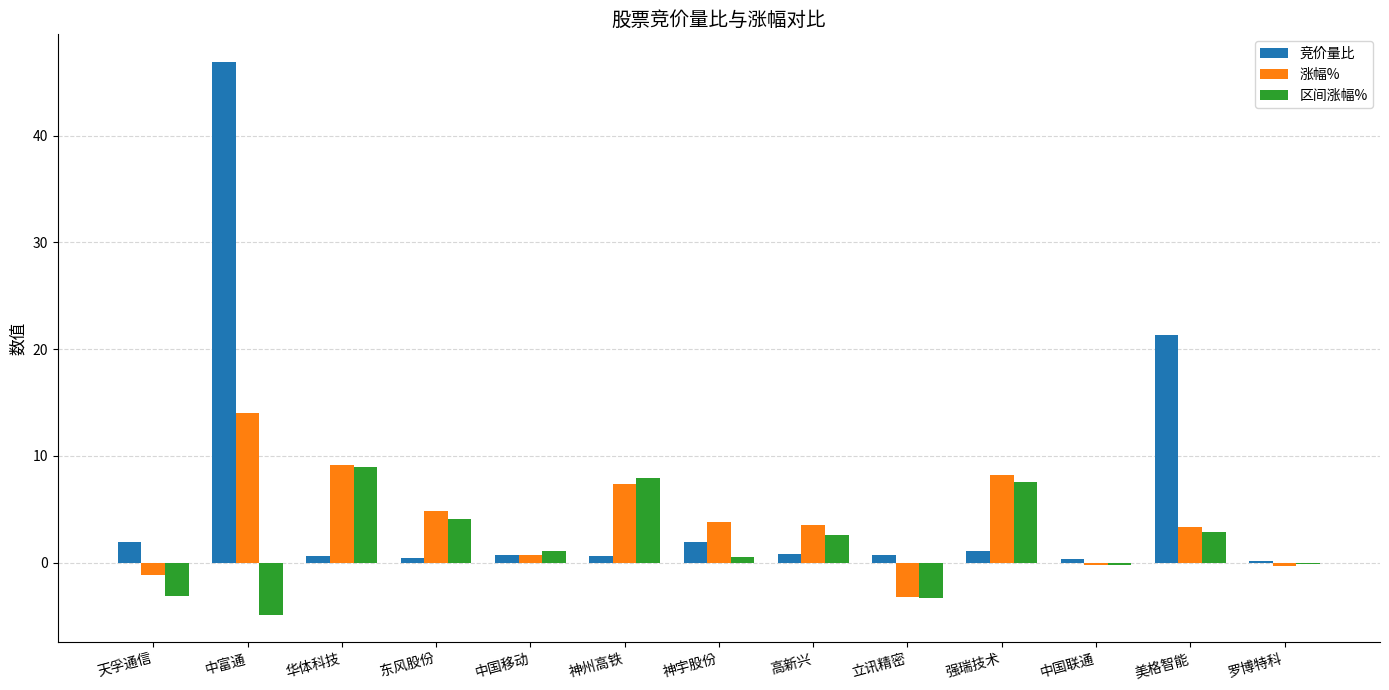

Which series changed the most between 美格智能 and 罗博特科?

竞价量比